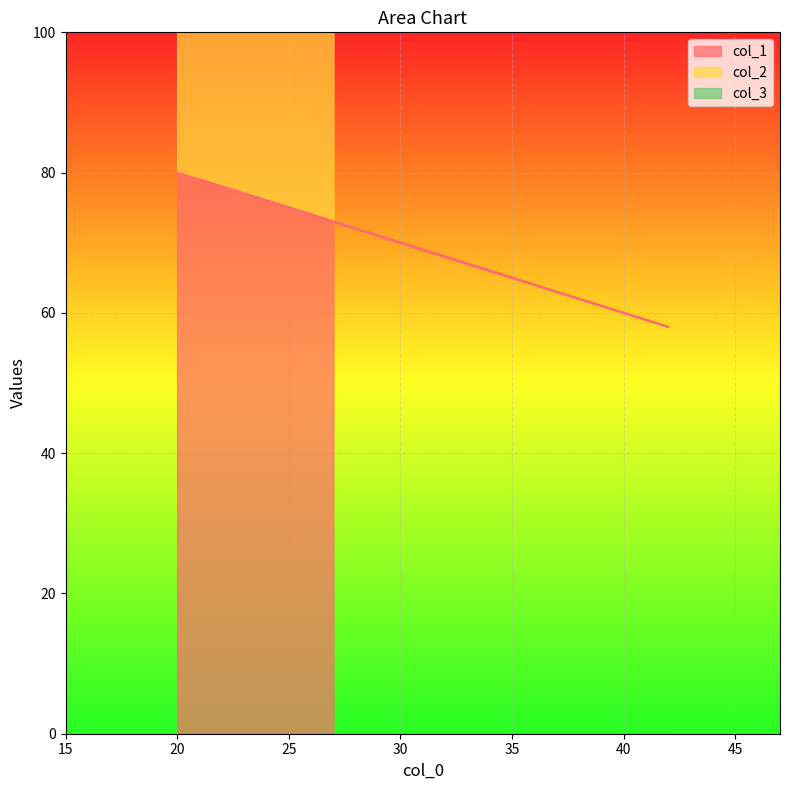

What is the total value across all series at 42?

158